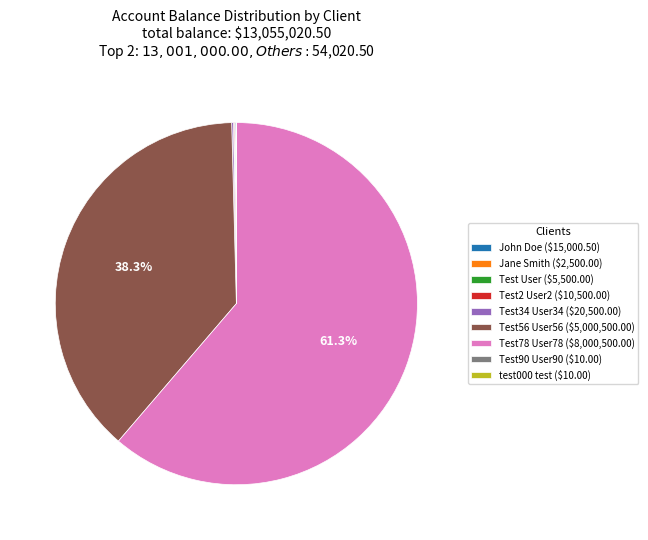

To the nearest percent, what is the average slice percentage?

11%